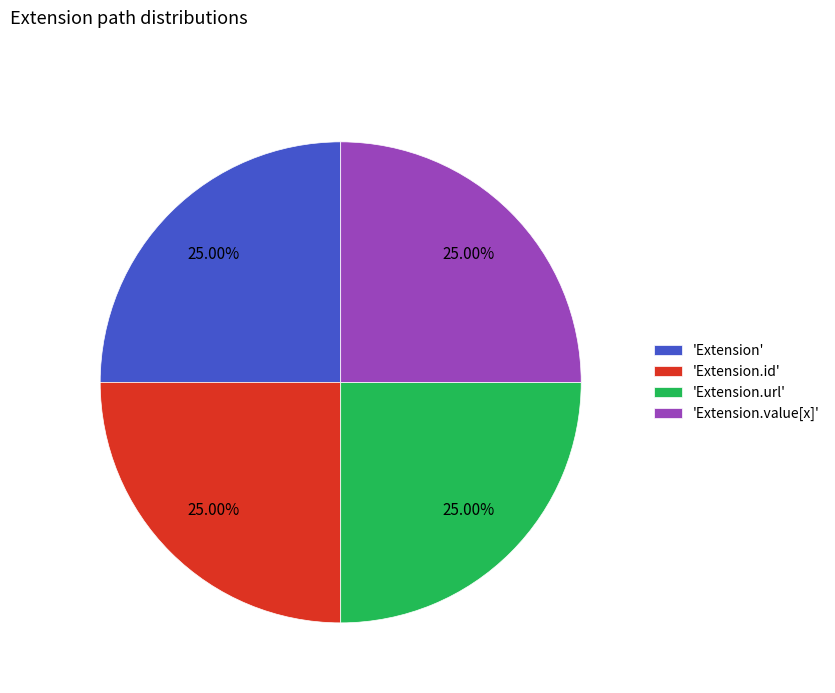

Approximately how many times larger is the value at 'Extension.id' compared to 'Extension'?

1.0